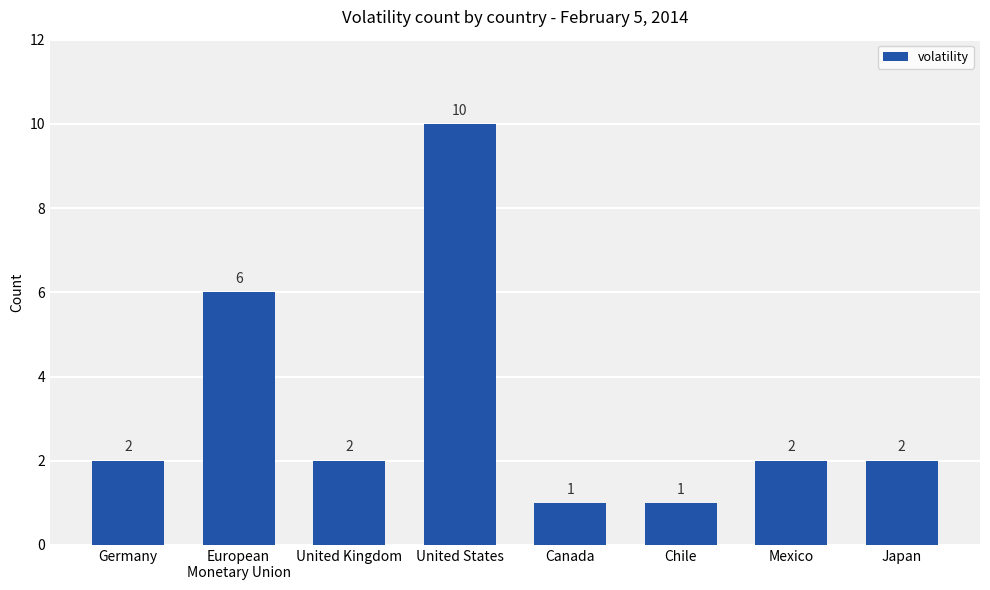

Reading left to right, transcribe all the data shown in this chart.

Germany=2	European
Monetary Union=6	United Kingdom=2	United States=10	Canada=1	Chile=1	Mexico=2	Japan=2